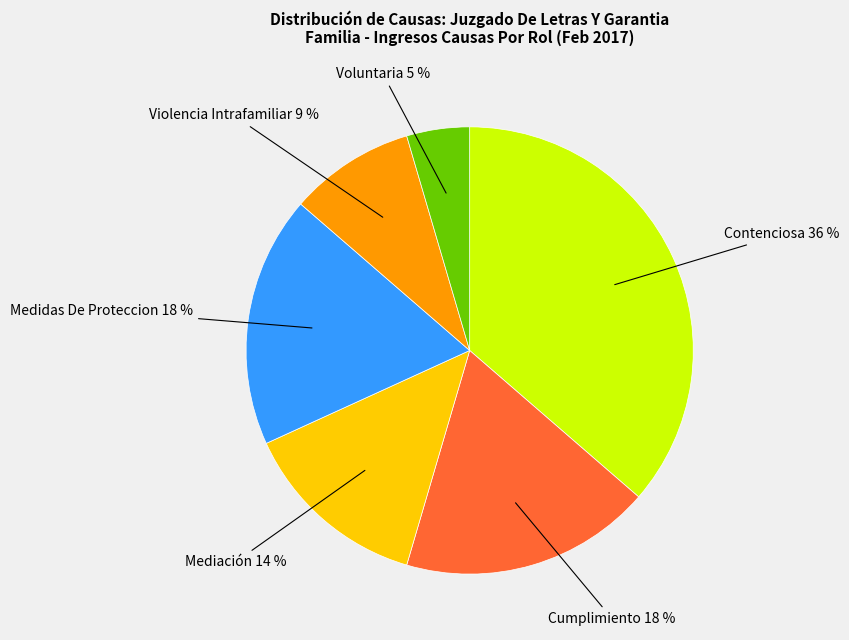

To the nearest percent, what is the average slice percentage?

17%